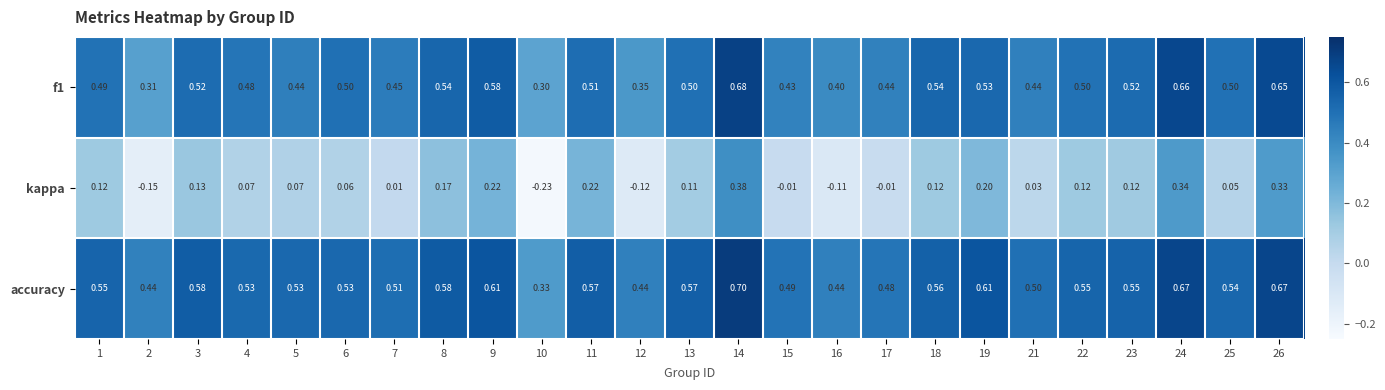

Is the value of f1 at 7 greater than the value of accuracy at 14?

No